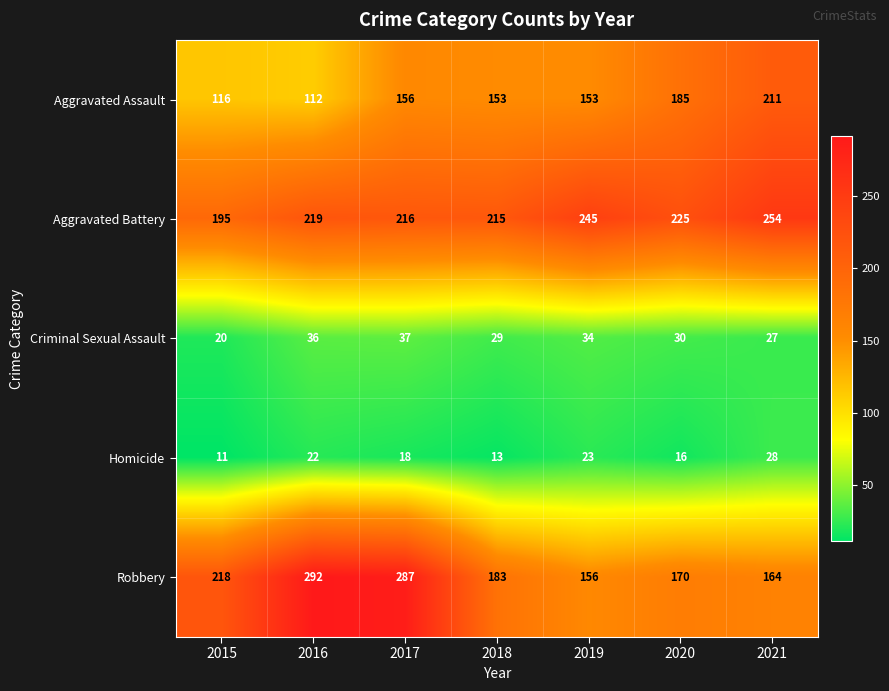

Where does the Criminal Sexual Assault series first go above 30?

2016